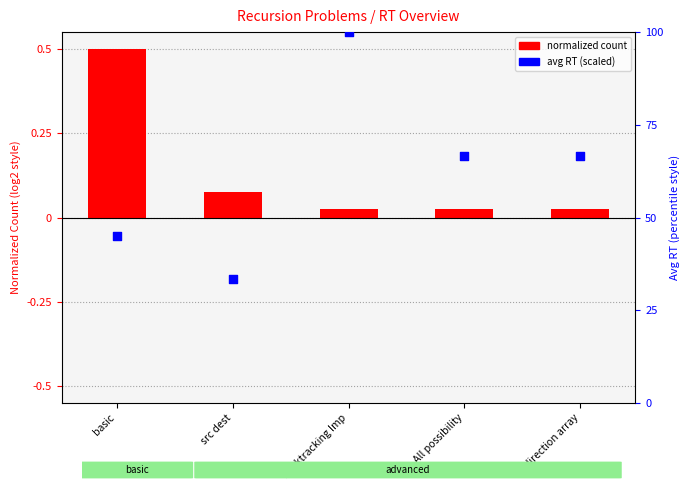

What are all the series names shown in the legend?

normalized count, avg RT (scaled)